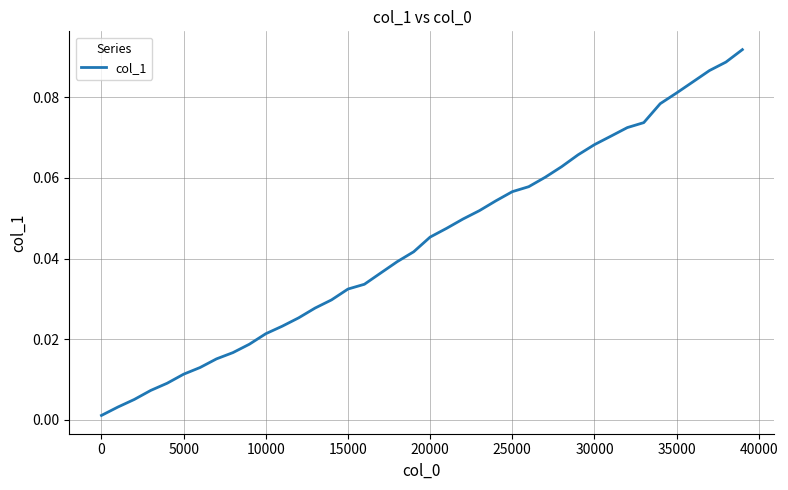

Reading left to right, extract all data points from this chart.

0.0	0.0	0.0	0.0	0.0	0.0	0.0	0.0	0.0	0.0	0.0	0.0	0.0	0.0	0.0	0.0	0.0	0.0	0.0	0.0	0.0	0.0	0.0	0.1	0.1	0.1	0.1	0.1	0.1	0.1	0.1	0.1	0.1	0.1	0.1	0.1	0.1	0.1	0.1	0.1